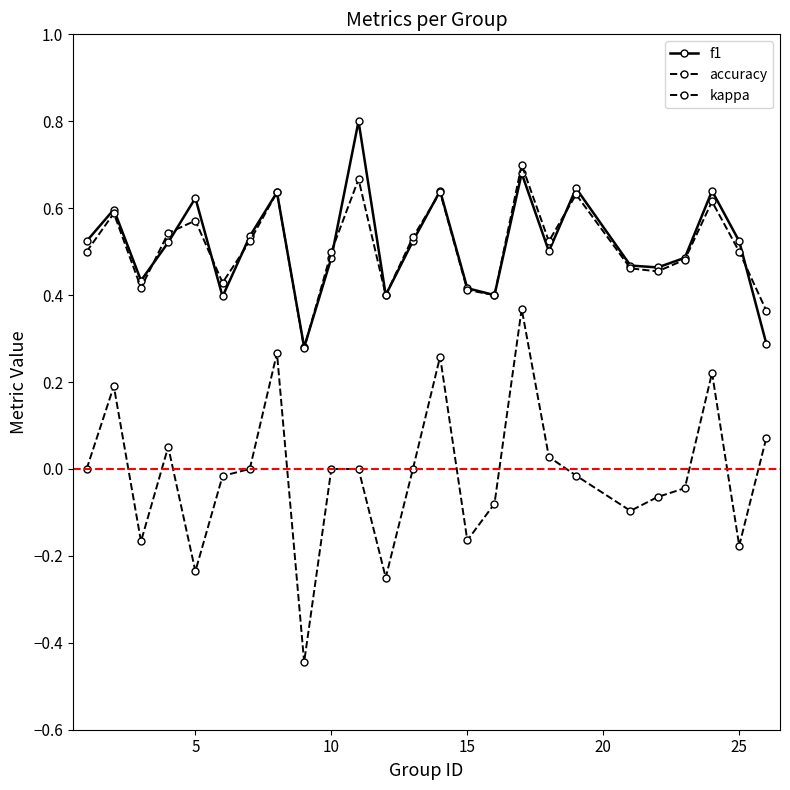

How many lines are shown in the chart?

3